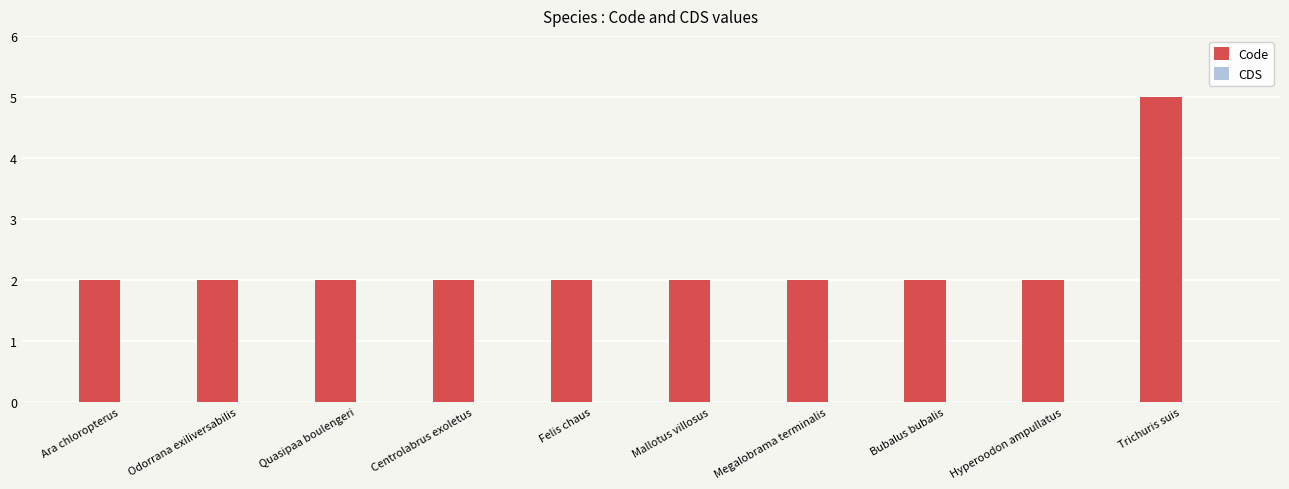

Reading left to right, list all the values displayed in this chart.

2	2	2	2	2	2	2	2	2	5